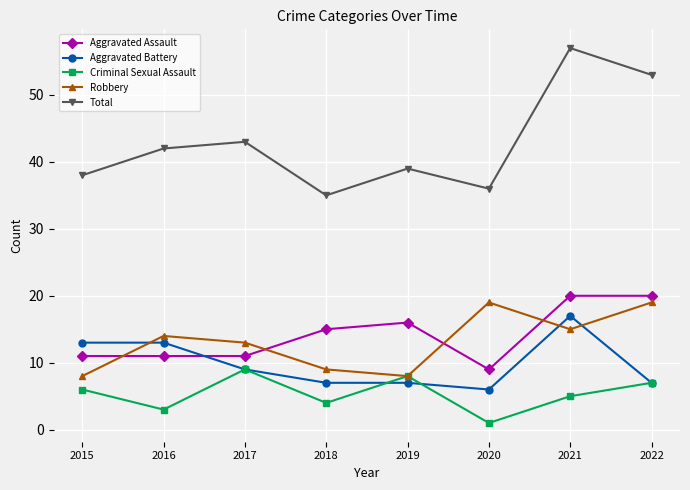

What is the spread (max minus min) of values at 2018?

31